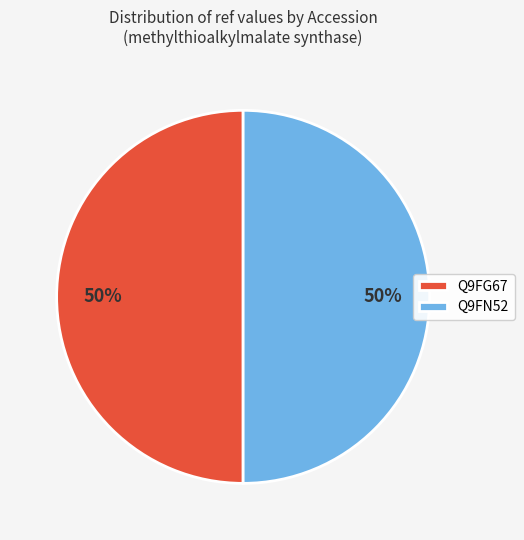

To the nearest percent, what is the combined percentage of Q9FG67 and Q9FN52?

100%